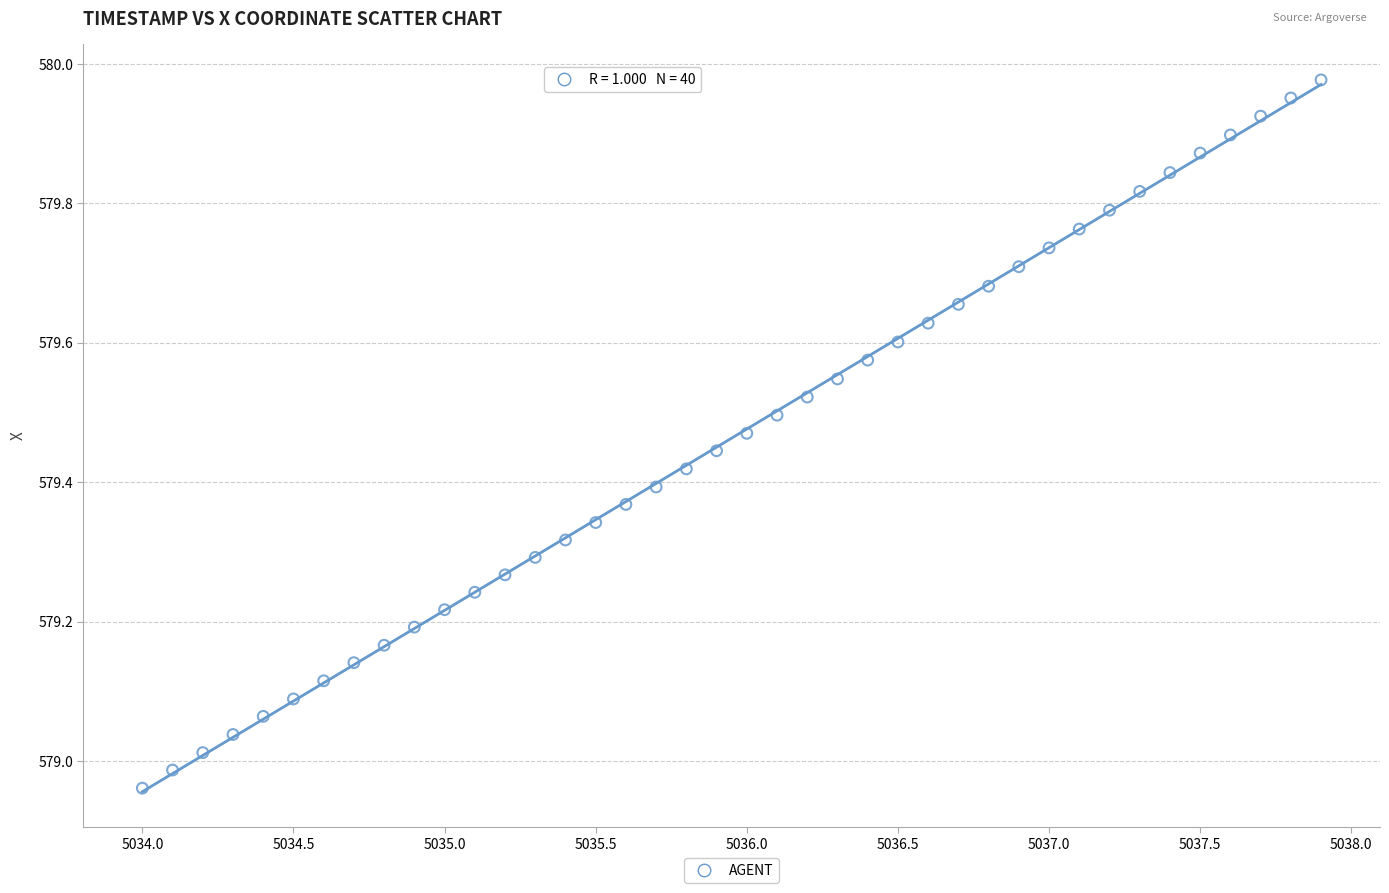

What is the range of X values (max minus min)?

3.9